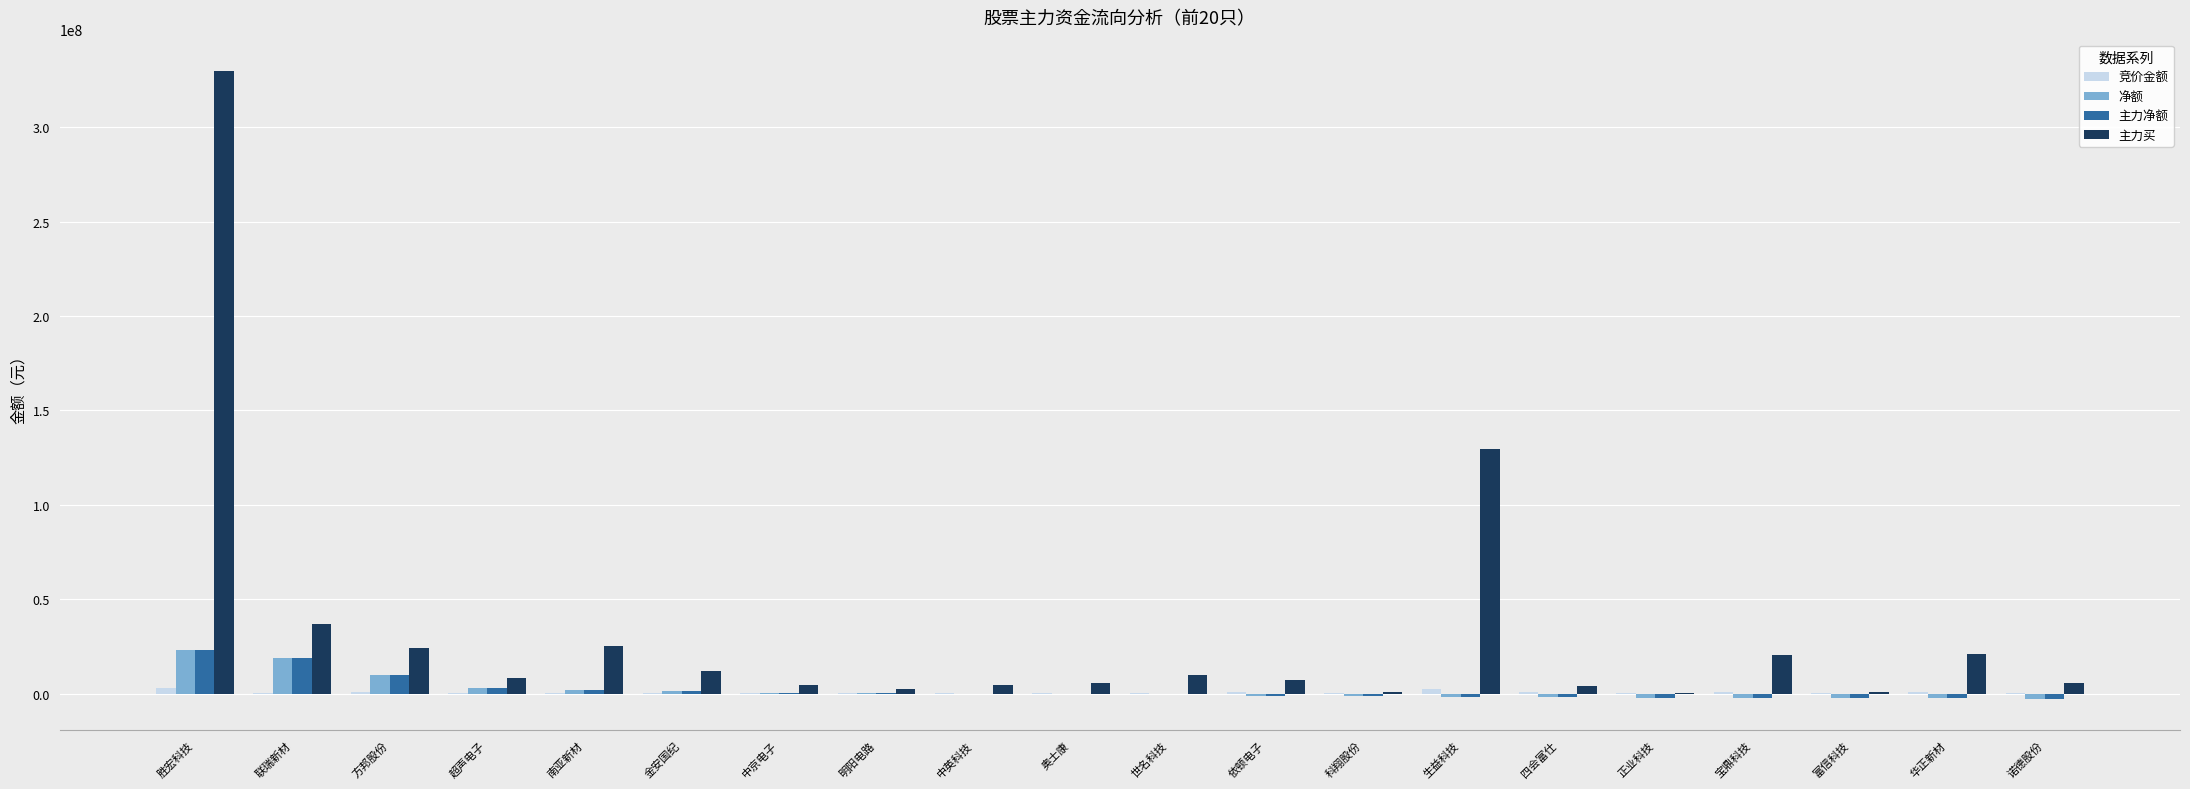

The 主力买 series shows 329755905 at 胜宏科技. True or false?

True